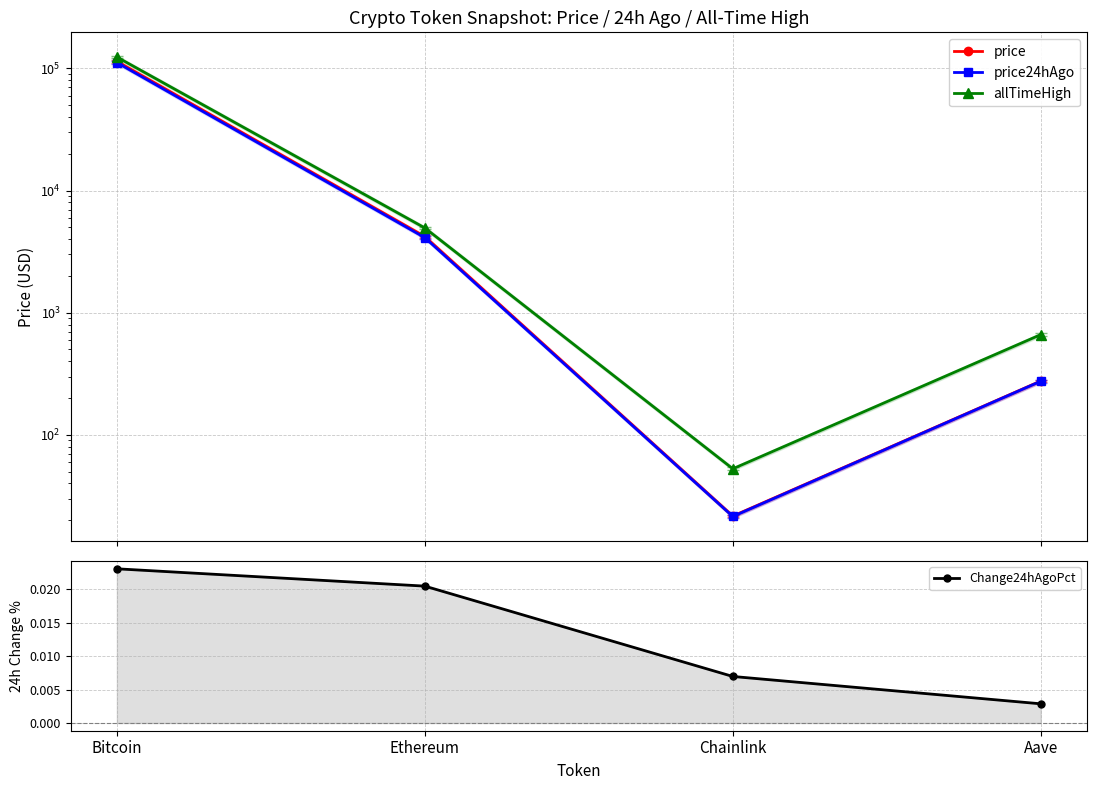

What is the label of the 4th point from the right?

Bitcoin